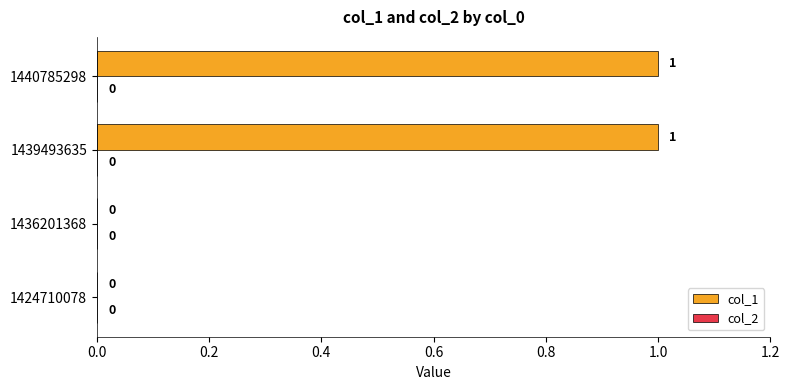

Between 1439493635 and 1424710078, which is larger?

1439493635